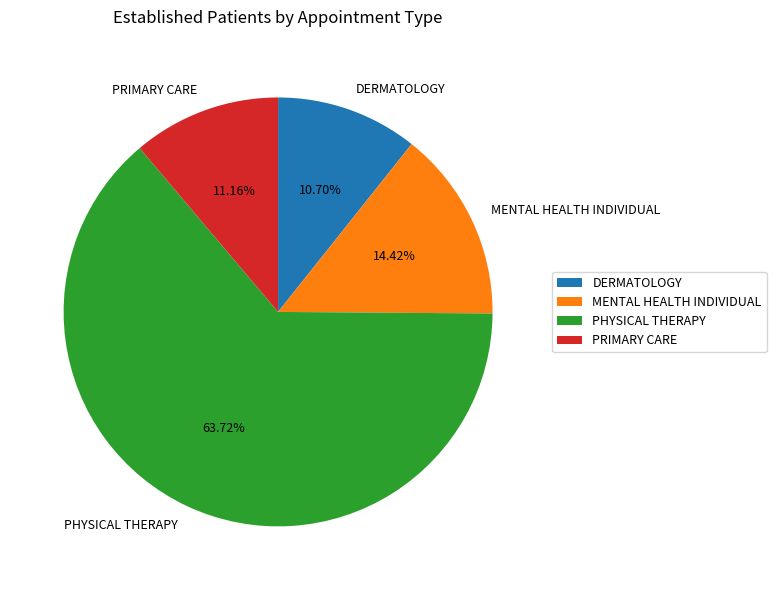

What is the ratio of the value at PRIMARY CARE to the value at MENTAL HEALTH INDIVIDUAL?

0.8